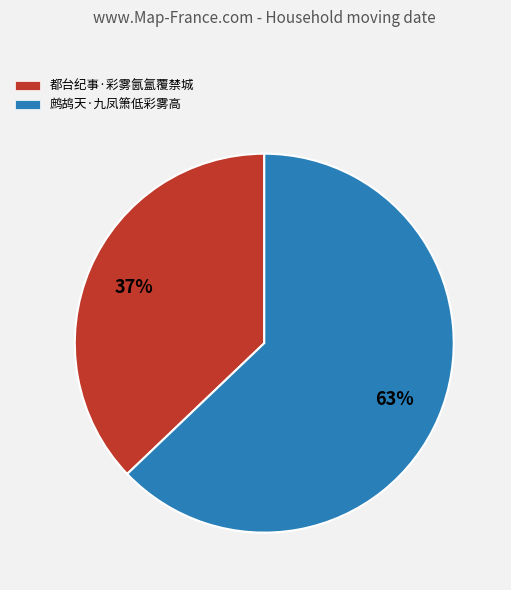

Is the sum of 鹧鸪天·九凤箫低彩雾高 and 都台纪事·彩雾氤氲覆禁城 greater than half?

Yes